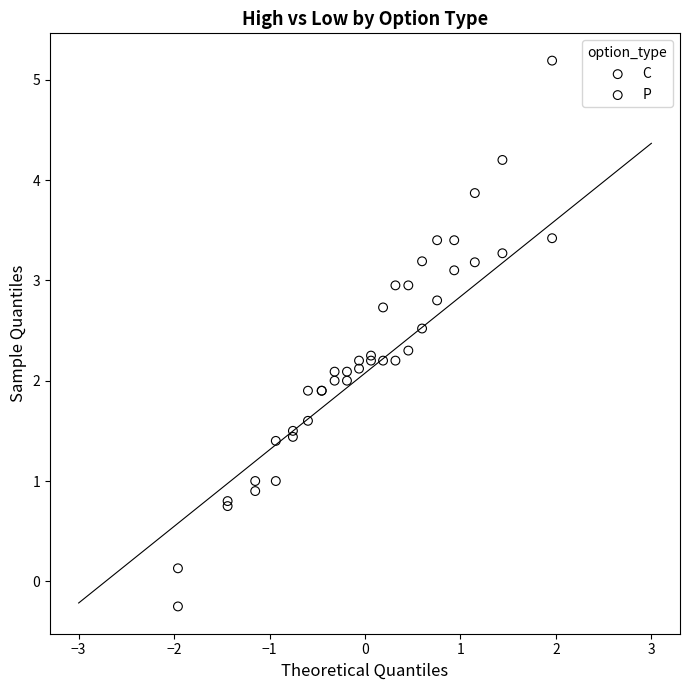

Which series has the widest spread of Y values?

P